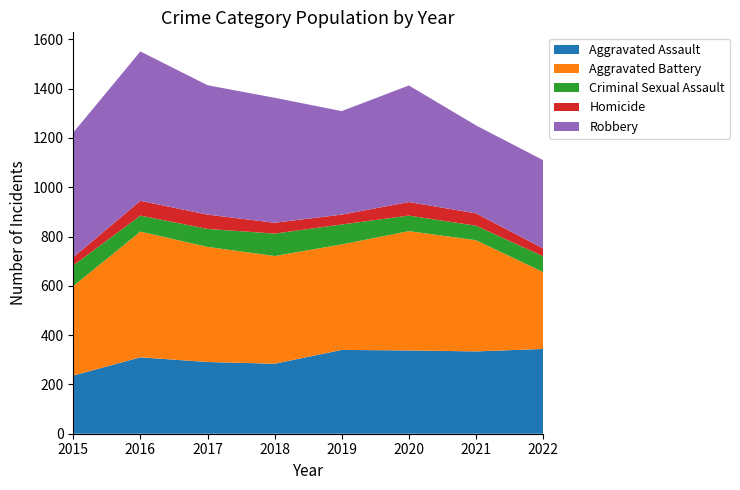

Reading right to left, what are all the values shown in this chart?

Aggravated Assault: 2022=344	2021=334	2020=338	2019=340	2018=284	2017=291	2016=310	2015=236
Aggravated Battery: 2022=312	2021=451	2020=484	2019=428	2018=437	2017=467	2016=510	2015=363
Criminal Sexual Assault: 2022=64	2021=59	2020=63	2019=81	2018=91	2017=73	2016=65	2015=84
Homicide: 2022=32	2021=50	2020=55	2019=40	2018=44	2017=58	2016=60	2015=33
Robbery: 2022=358	2021=357	2020=473	2019=420	2018=507	2017=525	2016=606	2015=506